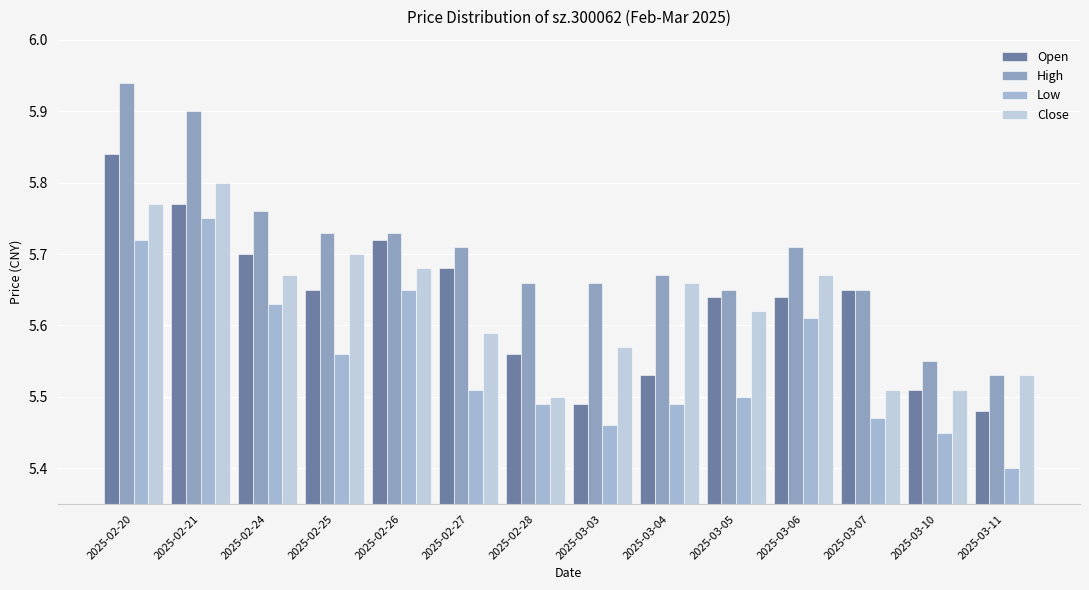

Where is Close nearest to the value 5?

2025-02-28